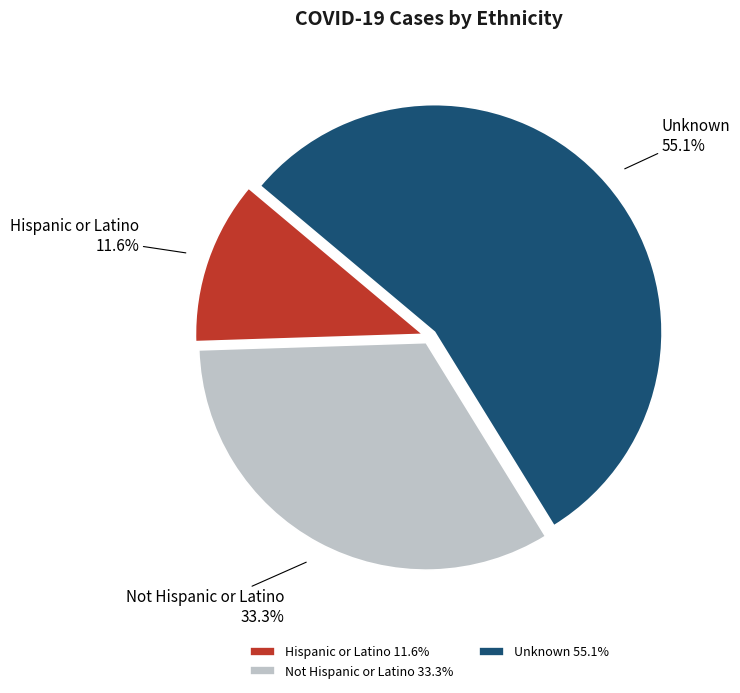

The Not Hispanic or Latino slice represents 25% of the pie. True or false?

False